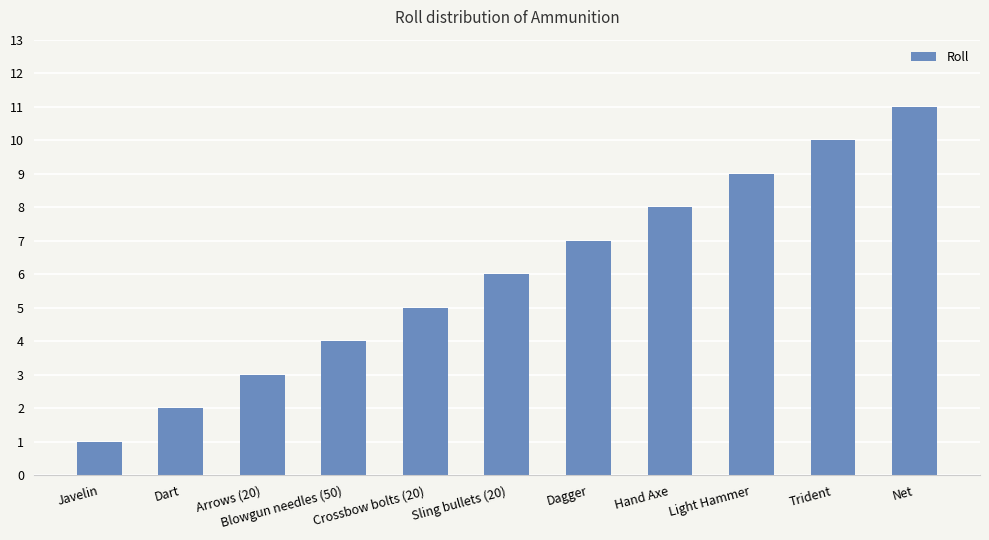

List the labels in order of value, smallest first.

Javelin, Dart, Arrows (20), Blowgun needles (50), Crossbow bolts (20), Sling bullets (20), Dagger, Hand Axe, Light Hammer, Trident, Net